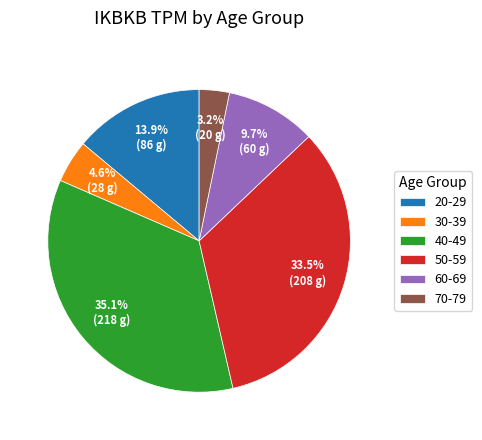

Rank the categories by value from highest to lowest.

40-49, 50-59, 20-29, 60-69, 30-39, 70-79